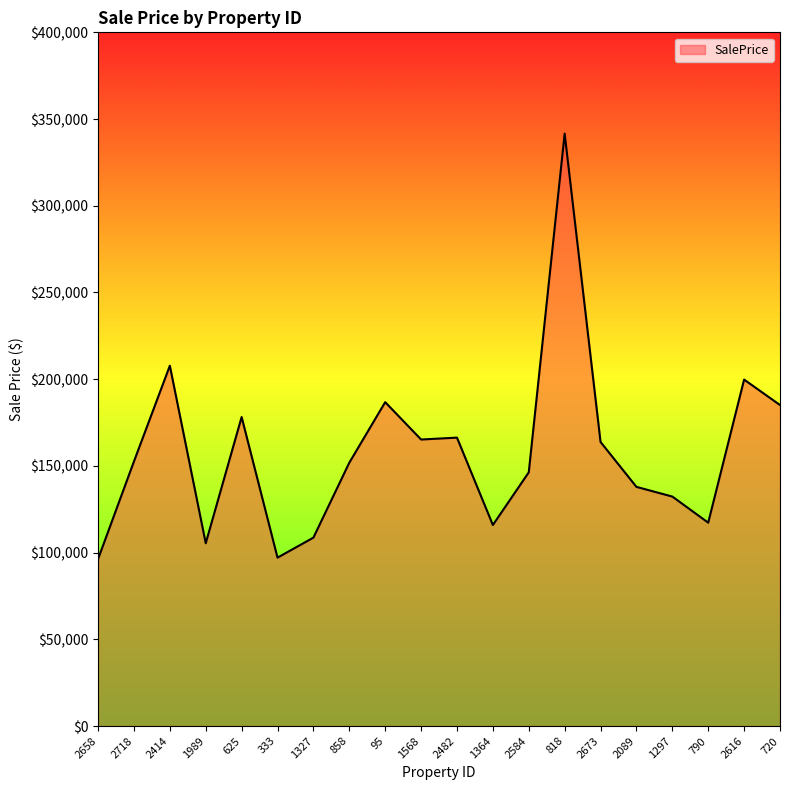

What is the change in value from 858 to 1364?

-35924.2